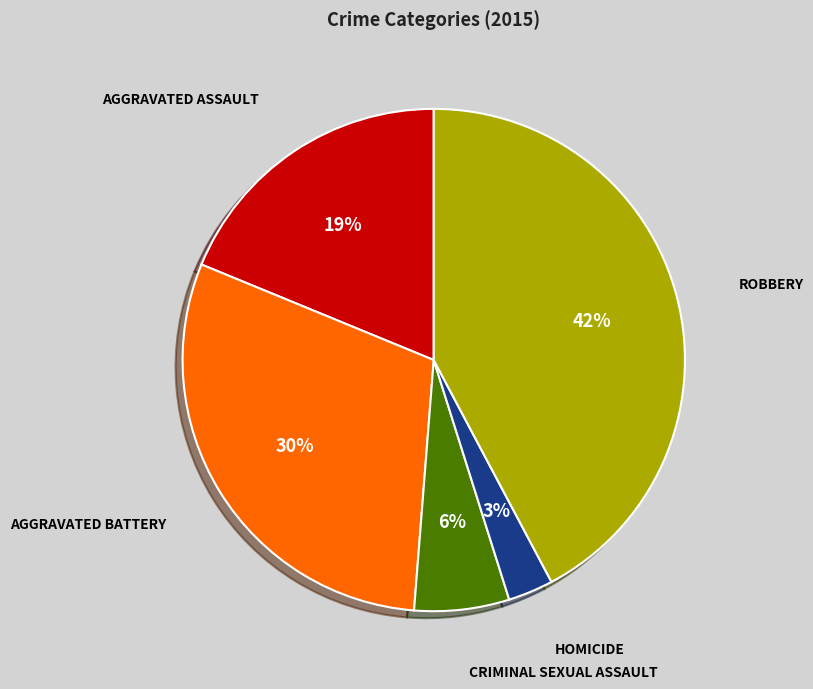

Is there any slice that represents more than half of the pie?

No